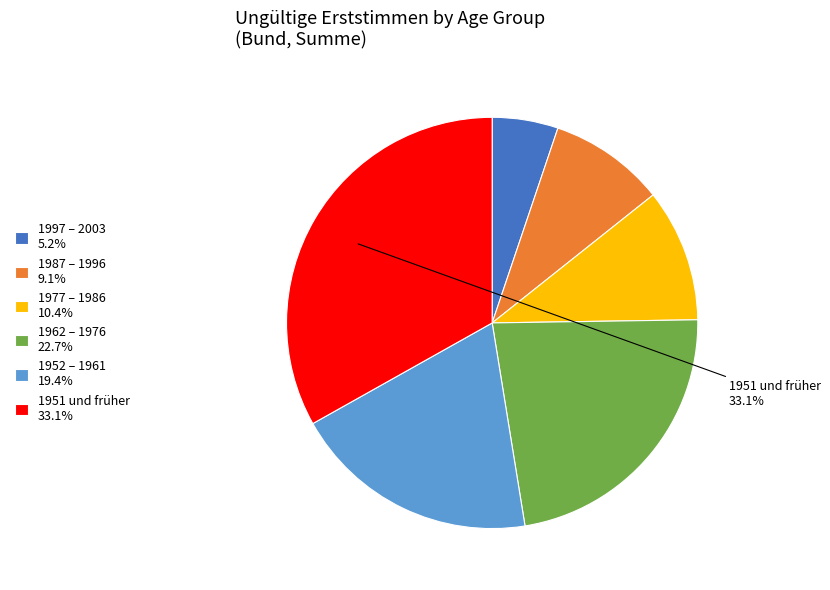

Is there a majority slice in this chart?

No